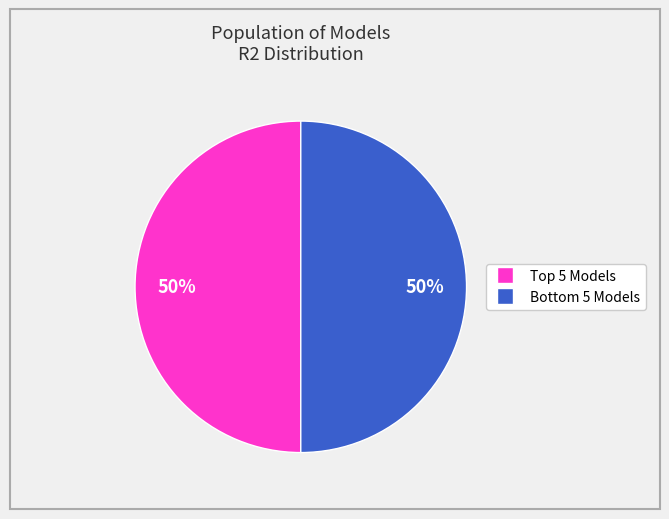

To the nearest percent, what is the average slice percentage?

50%